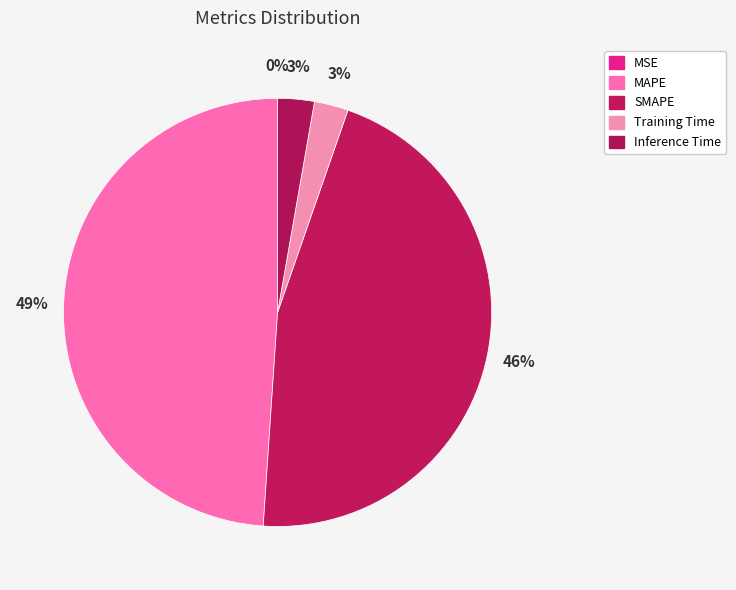

What percentage is NOT represented by SMAPE?

54.3%